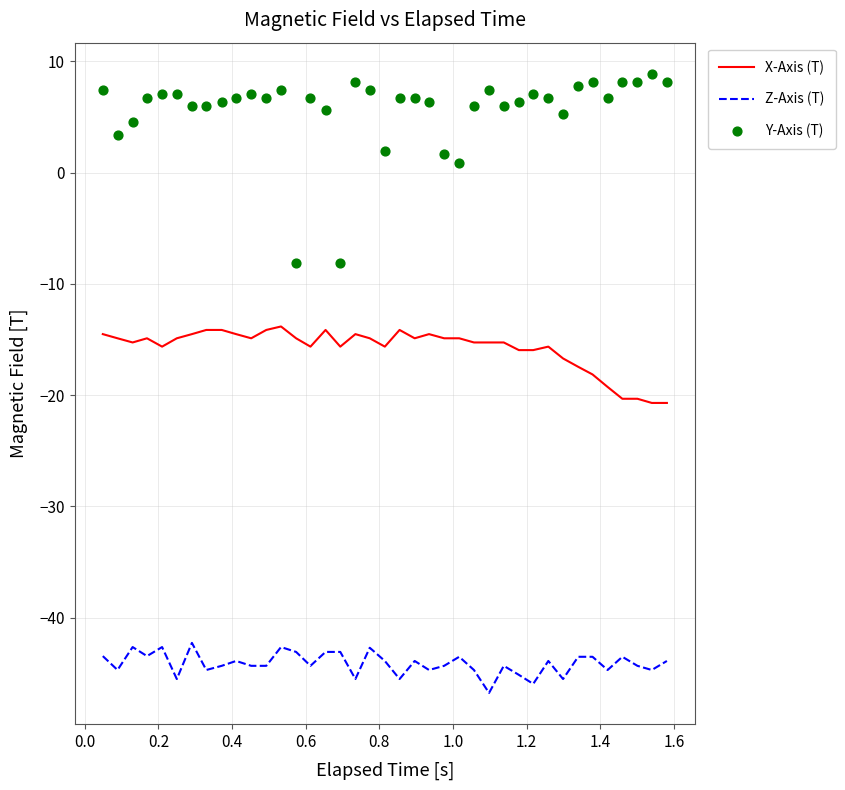

Which series has the largest total across all categories?

Y-Axis (T)